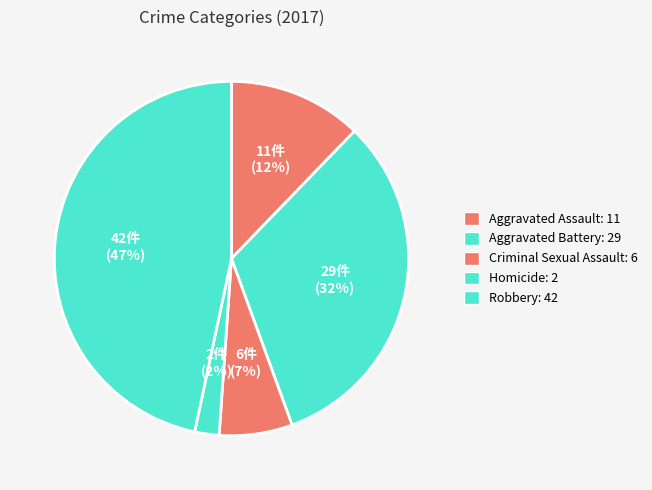

How many slices are in this pie chart?

5